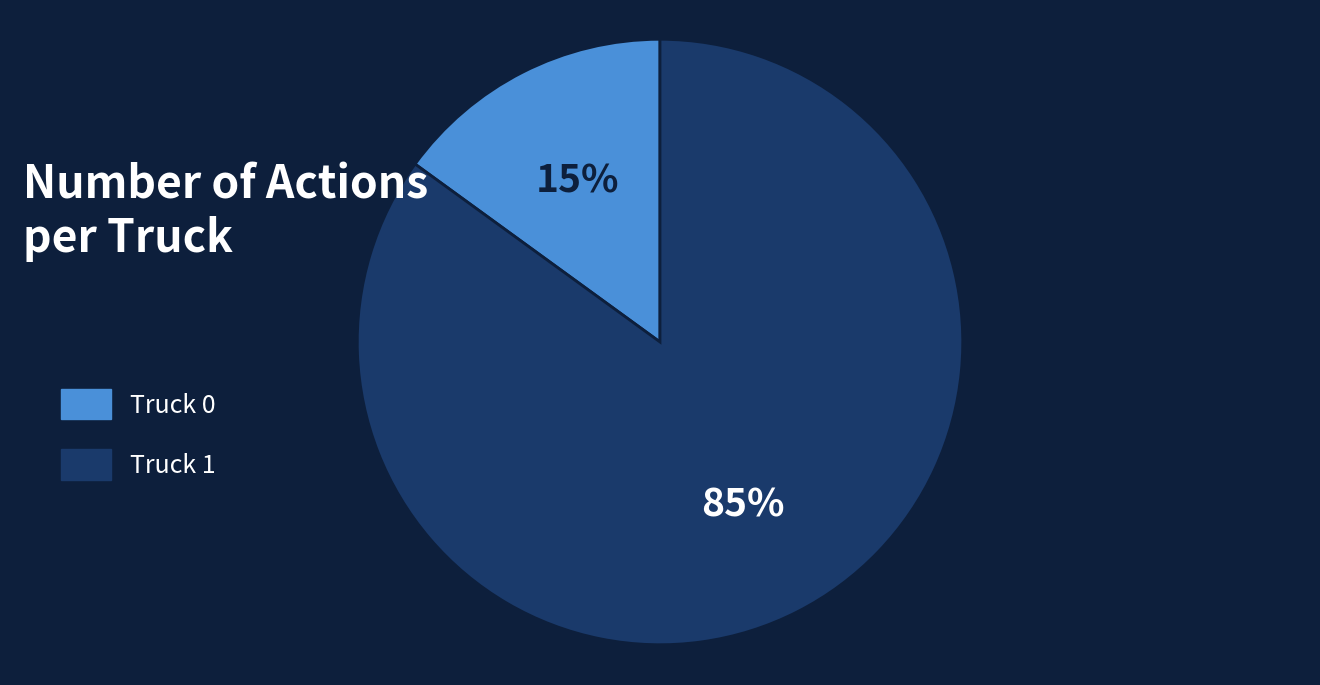

Which category has the biggest portion of the pie?

Truck 1